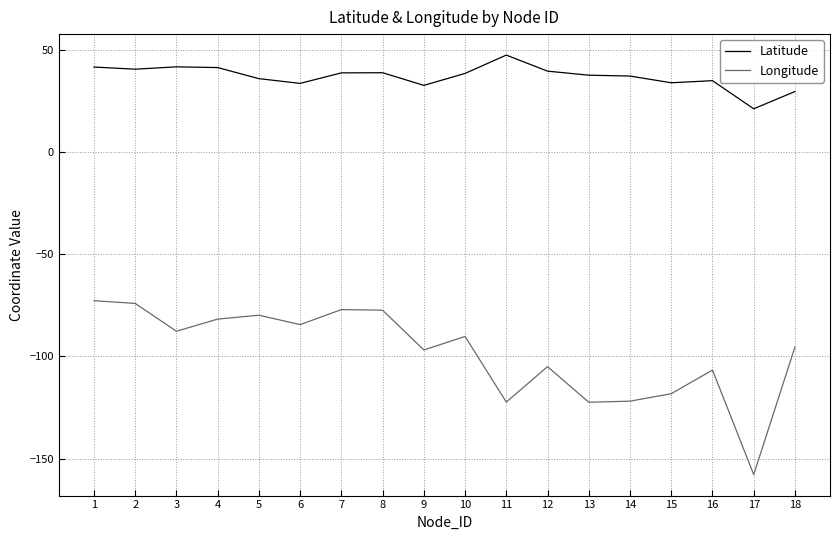

How many lines are shown in the chart?

2